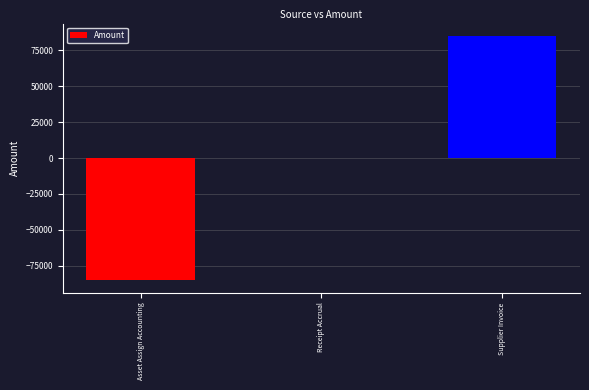

Which label corresponds to the largest value in the chart?

Supplier Invoice